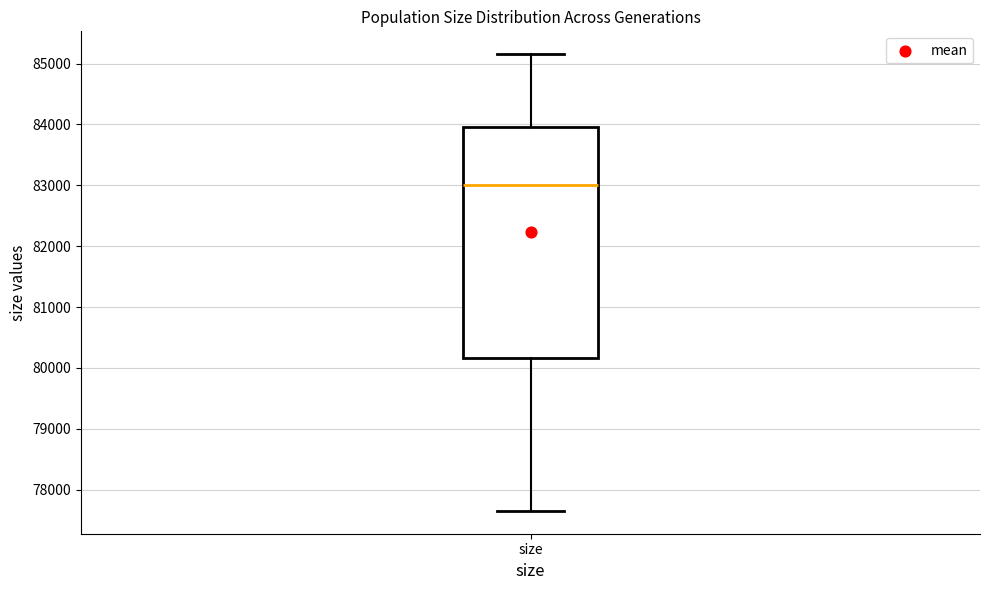

Where is the upper edge of the box for size on the y-axis? The values are not printed on the chart, so give them approximately, as read against the axis.

84000